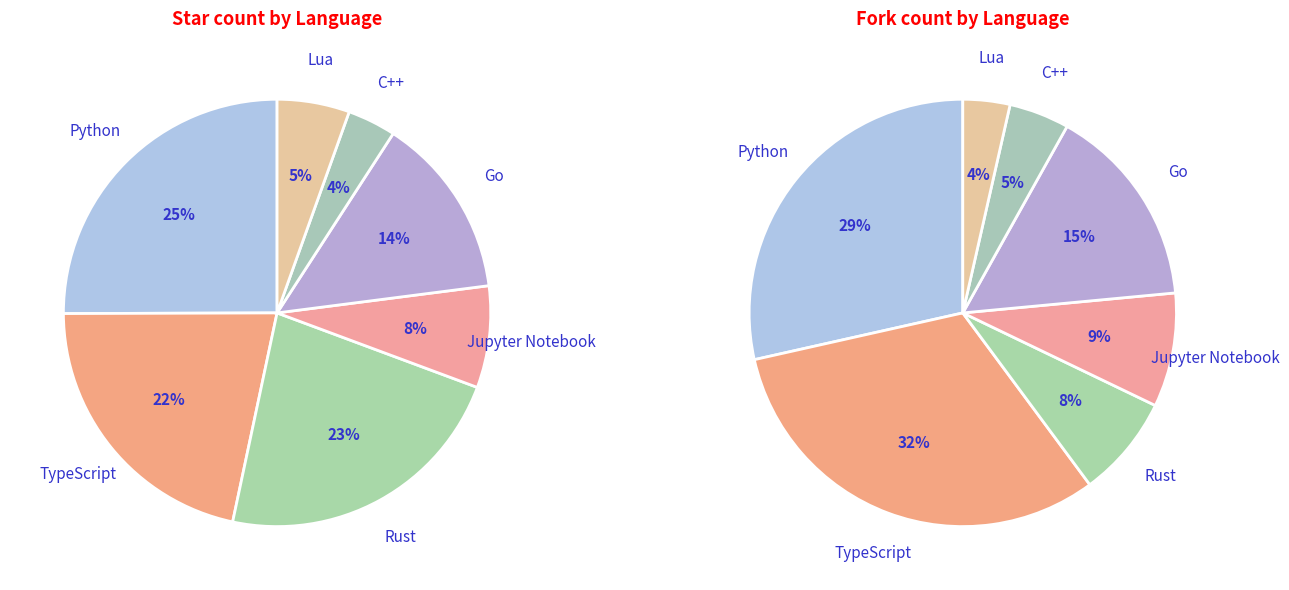

Which category has the biggest portion of the pie?

Python